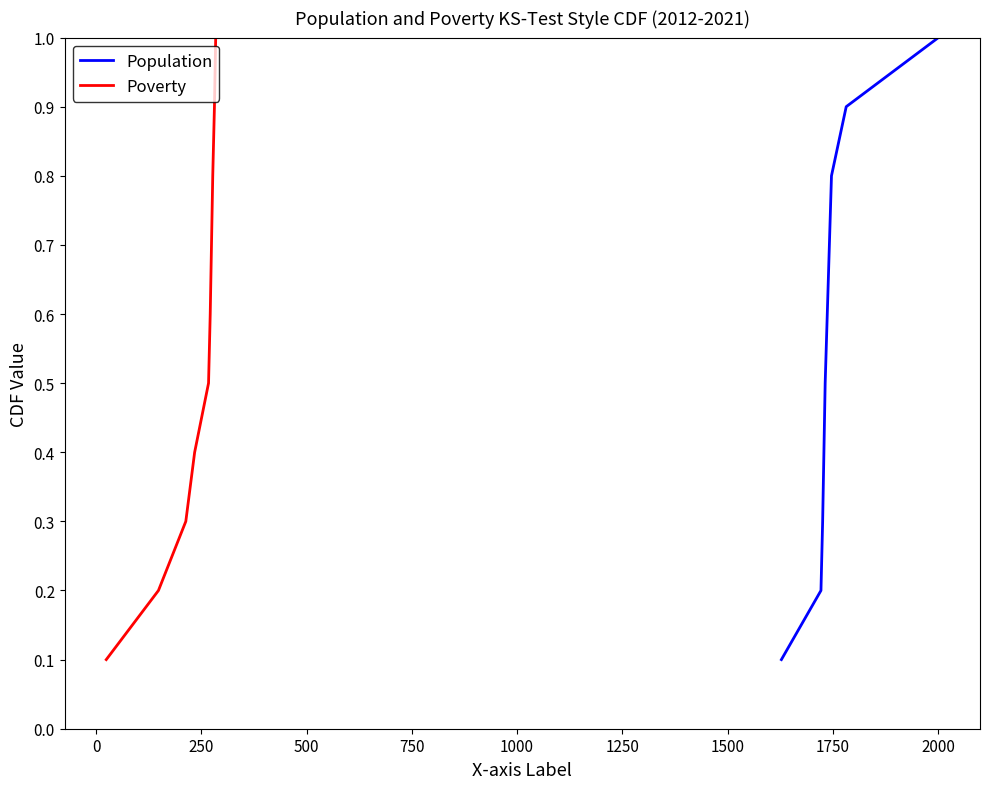

Reading left to right, list all the values displayed in this chart.

Population: 0.1	0.2	0.3	0.4	0.5	0.6	0.7	0.8	0.9	1.0
Poverty: 0.1	0.2	0.3	0.4	0.5	0.6	0.7	0.8	0.9	1.0